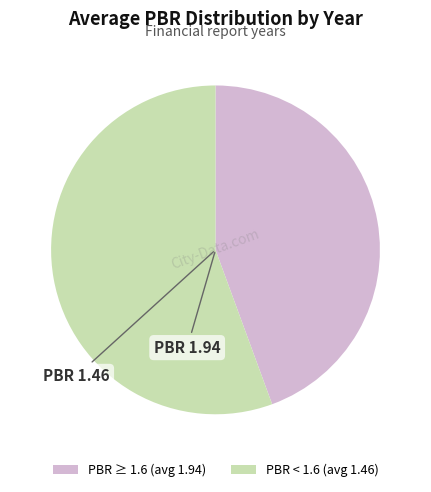

Rank the categories by value from highest to lowest.

PBR < 1.6 (avg 1.46), PBR ≥ 1.6 (avg 1.94)